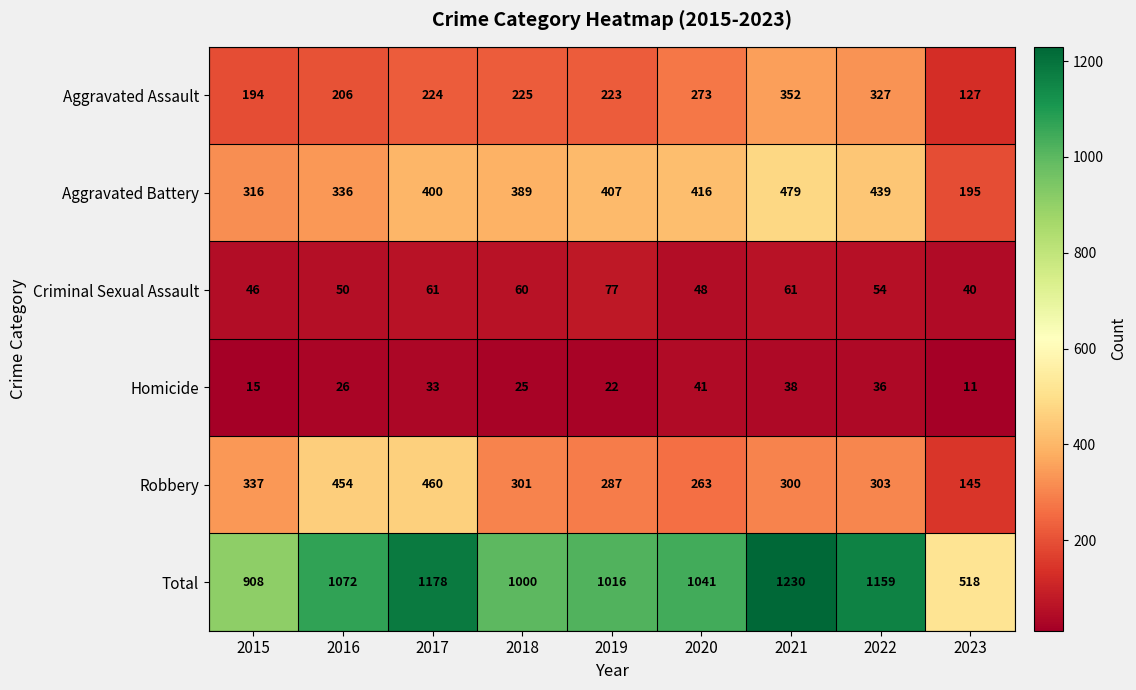

Count the number of data series in this chart.

6